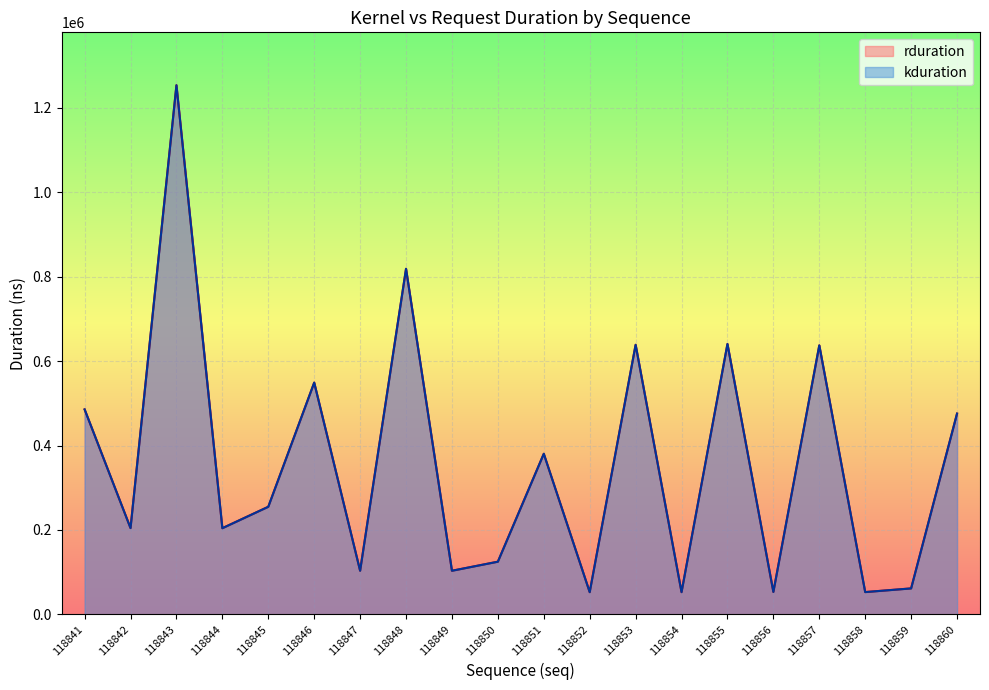

What value does the rduration series have at 118846, to the nearest 10?

549050